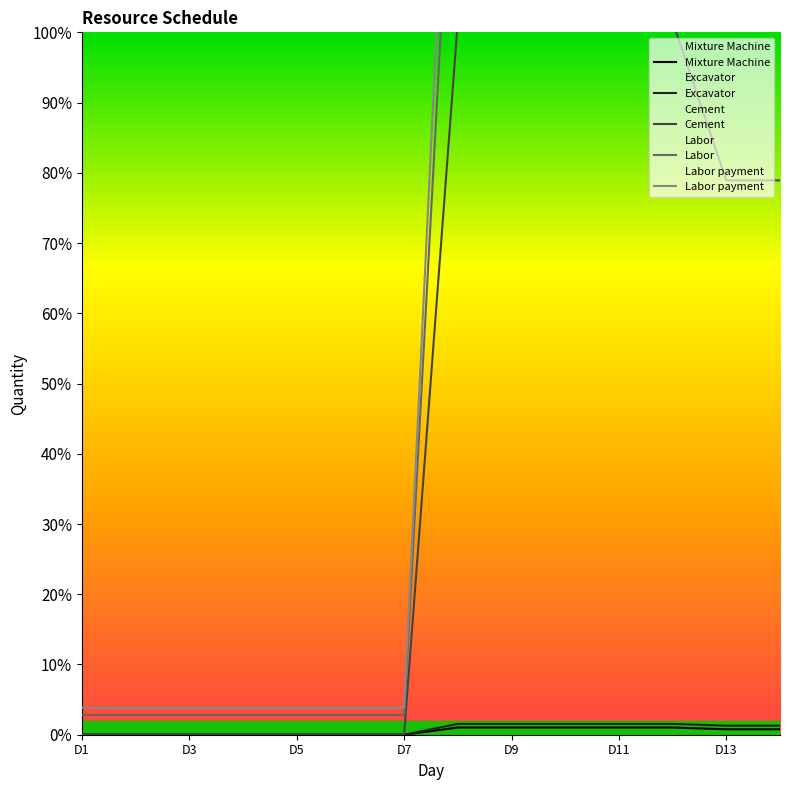

Which label corresponds to the smallest value in the chart?

D1